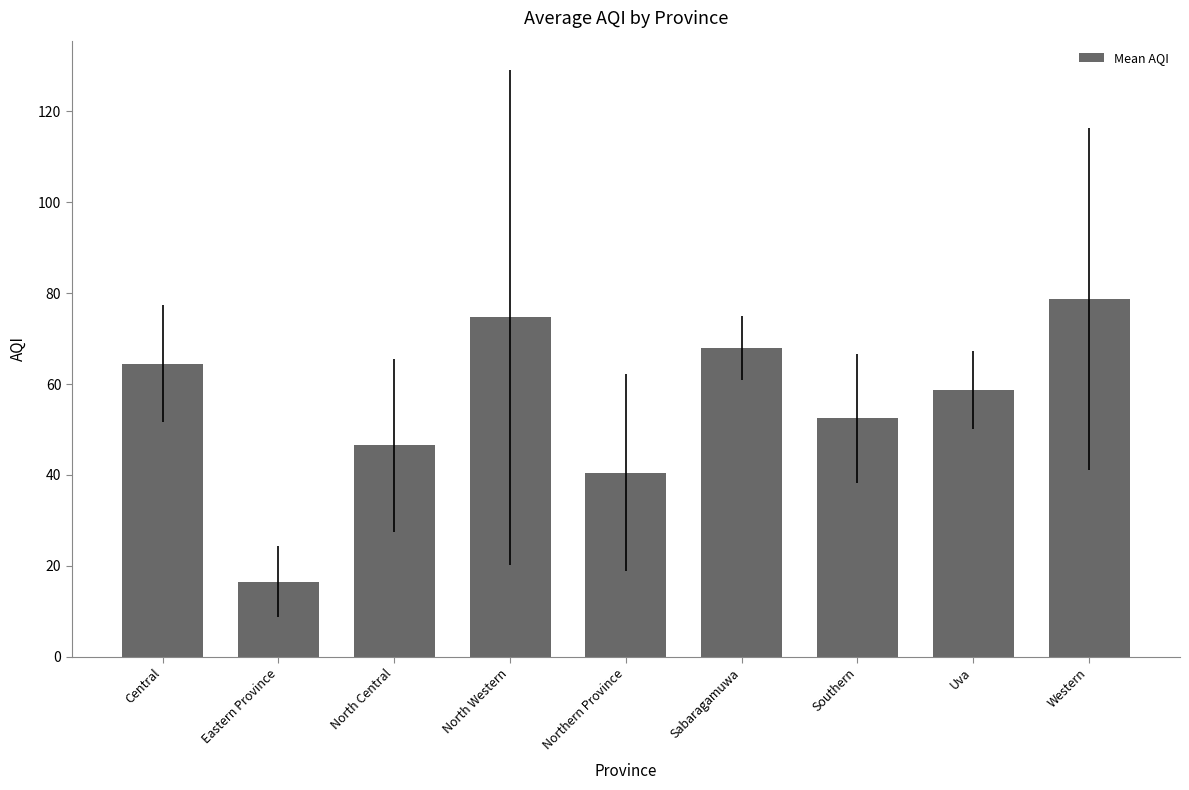

What is the smallest value displayed?

16.5